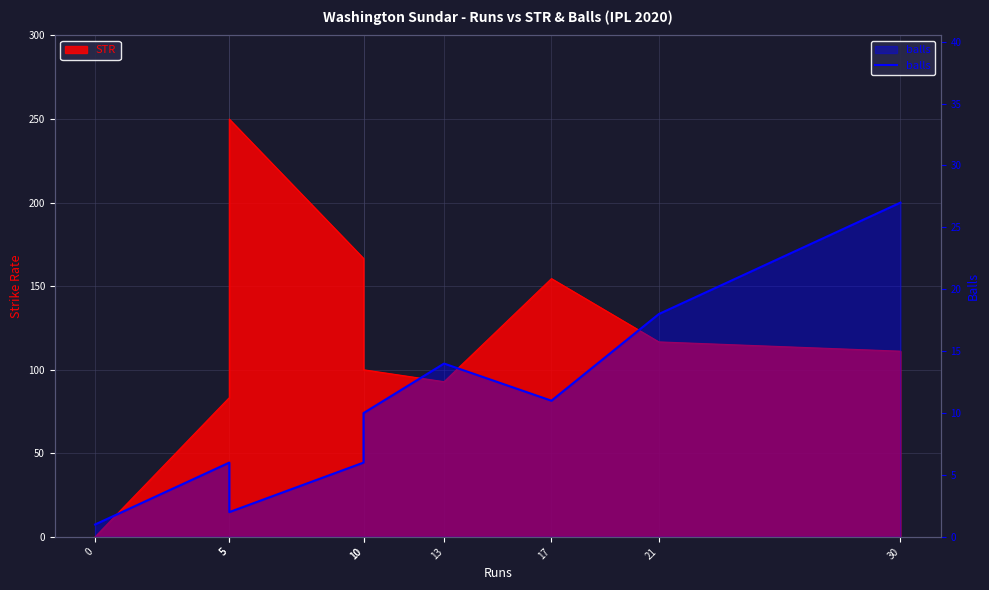

What is the maximum value shown in the chart?

27